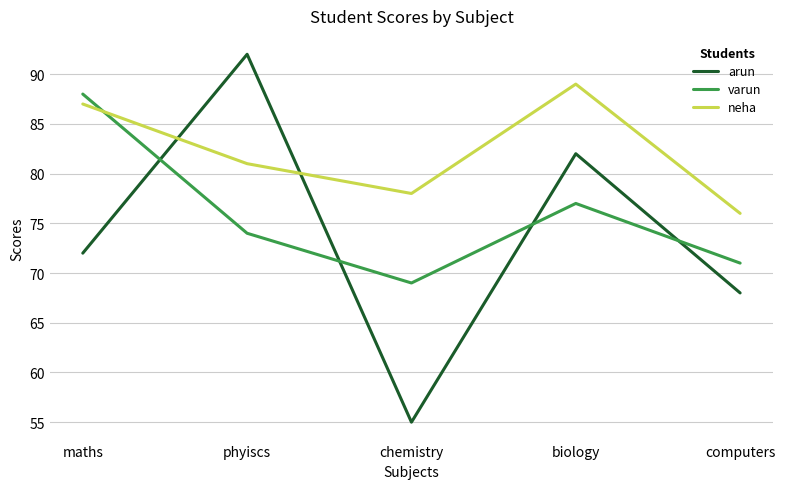

The value of varun at computers is 47. True or false?

False